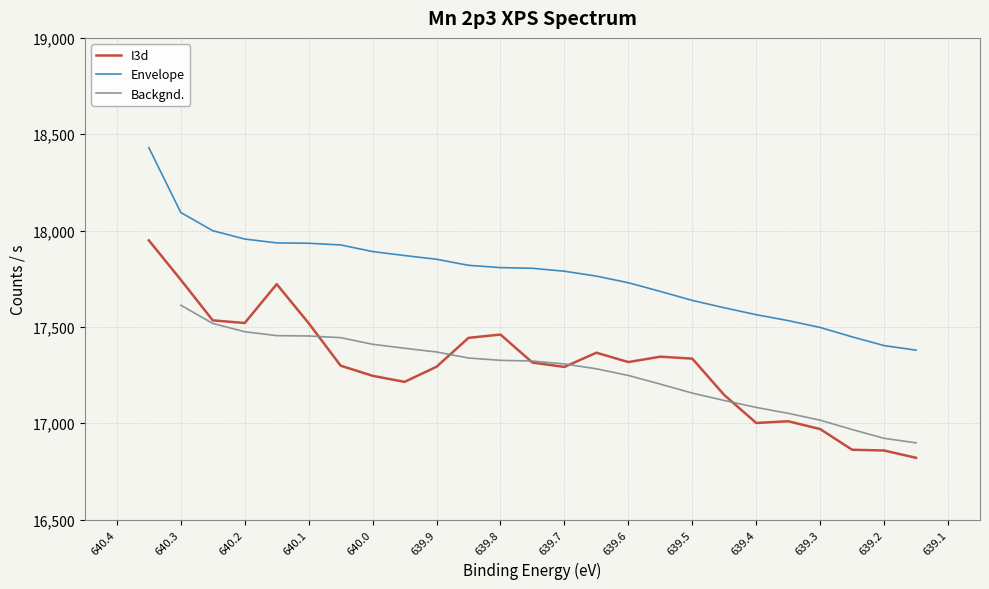

What is the label of the 25th point from the left?

639.15